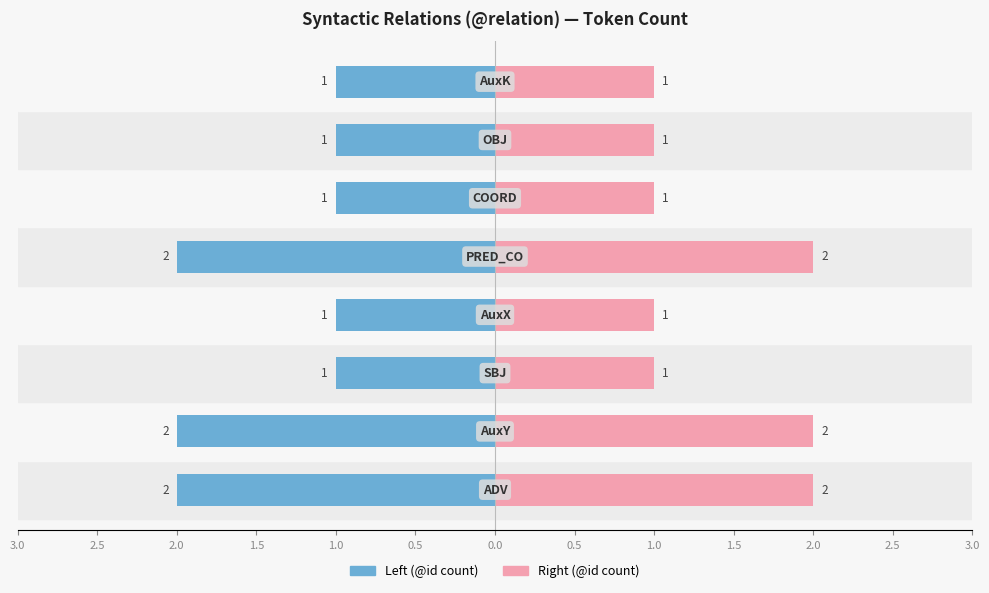

At how many categories does at least one series exceed 0?

8